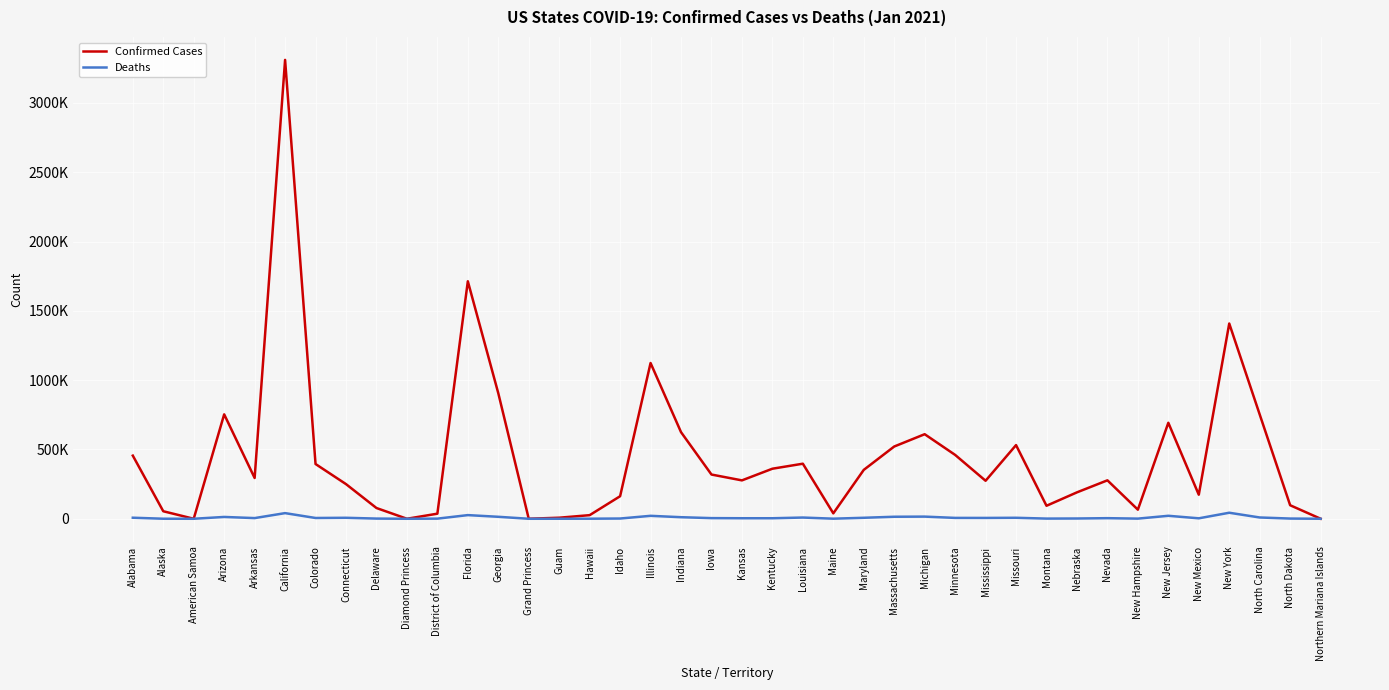

True or false: Deaths has more than 2 points higher than both neighbors.

True